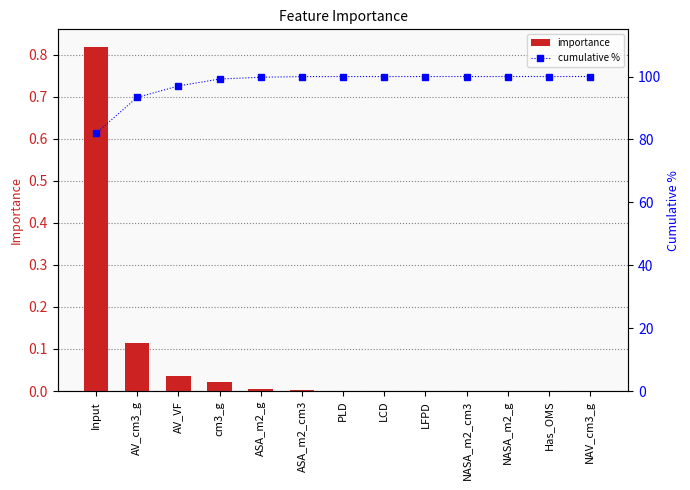

How many groups of bars are there?

13